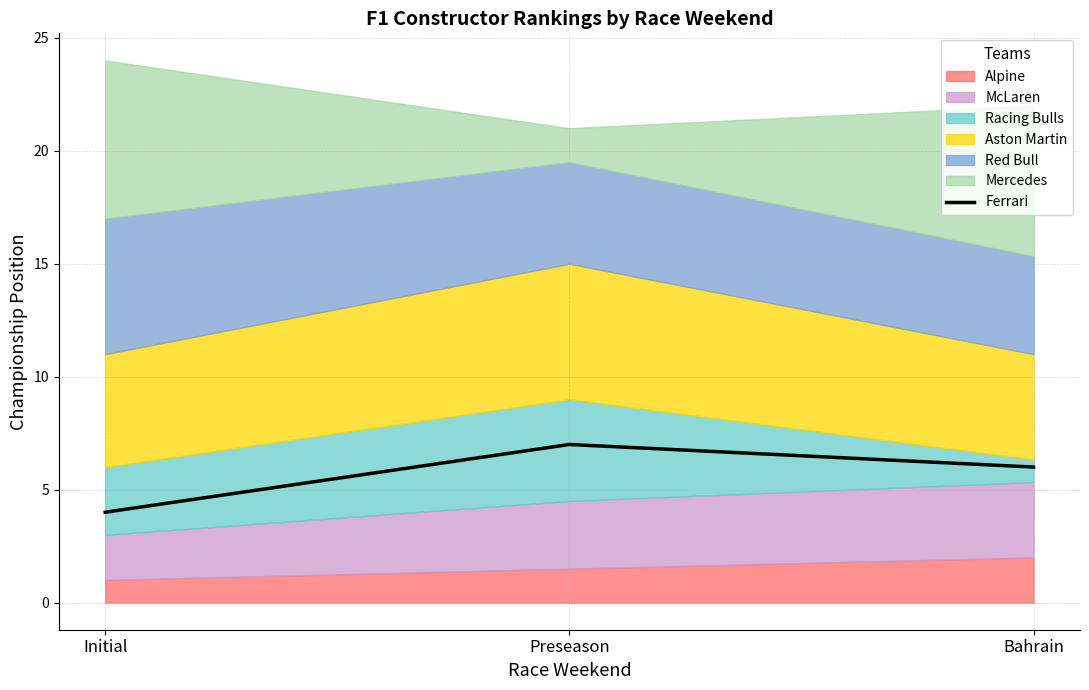

What is the greatest value displayed?

7